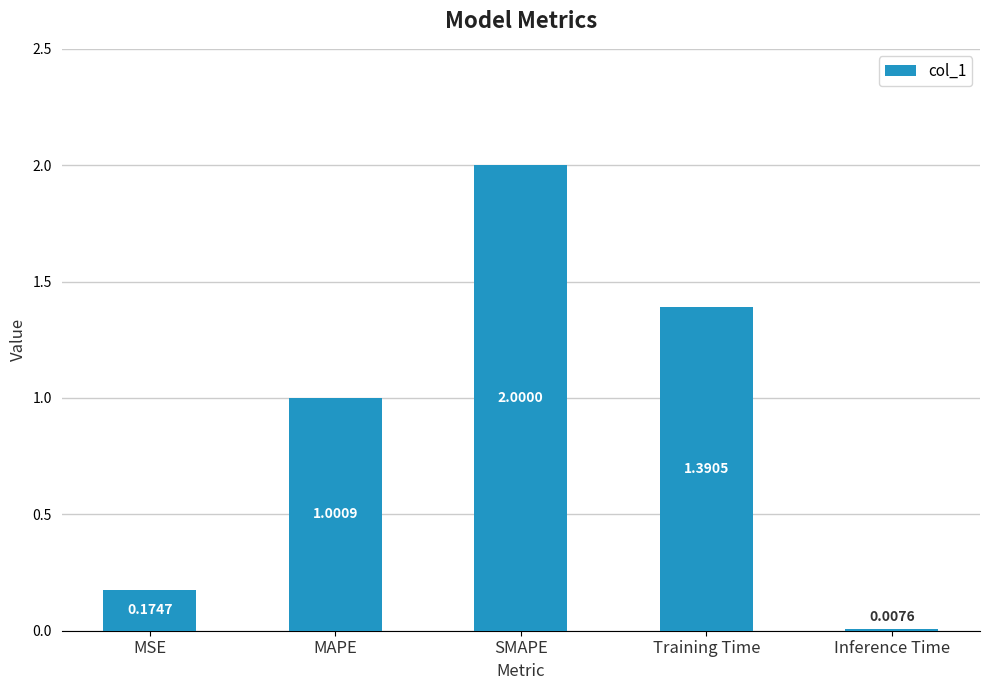

What is the difference between the maximum and minimum values?

2.0